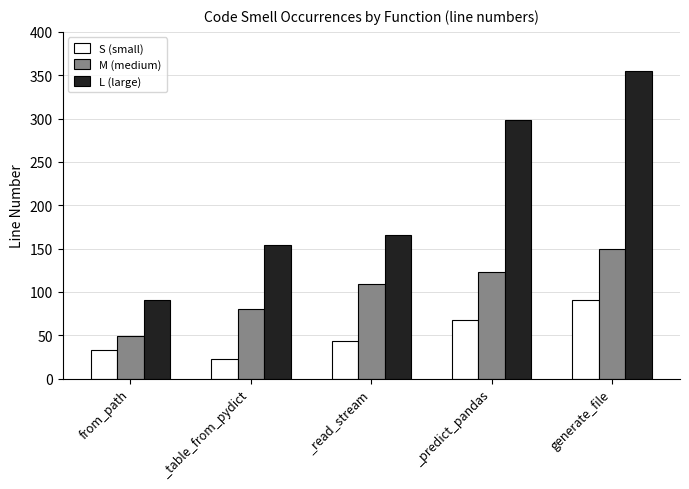

At which category is the sum across all series the highest?

generate_file